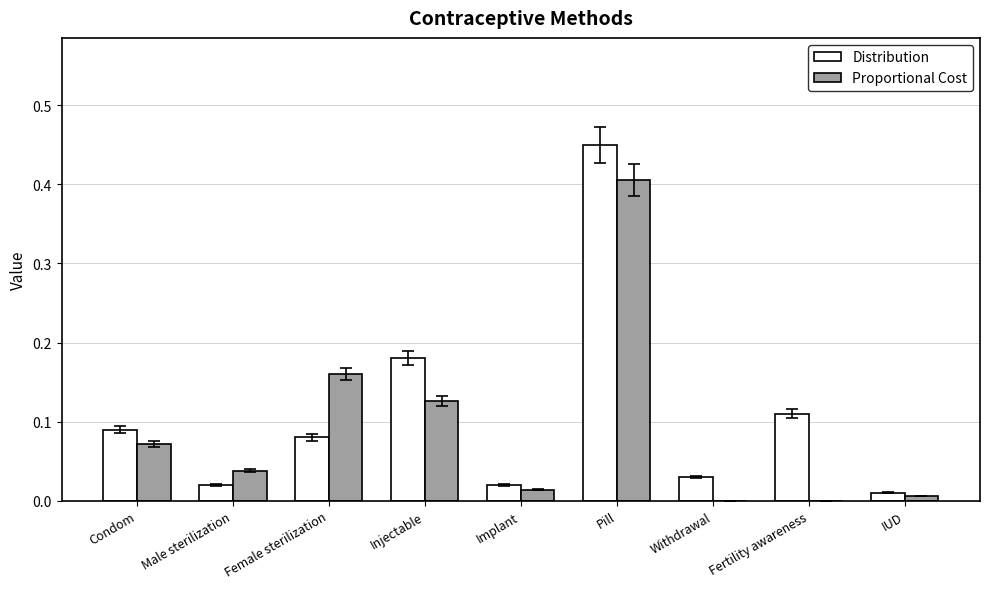

At which label does Proportional Cost reach its peak?

Pill